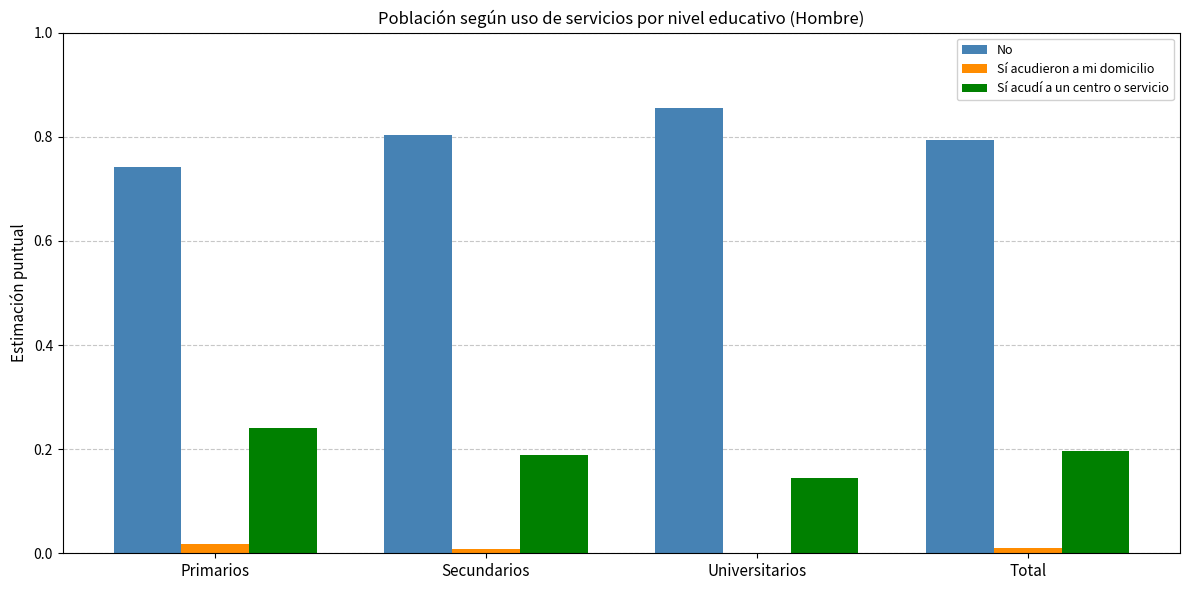

Is it true that Sí acudieron a mi domicilio equals 0.0 at Primarios?

True